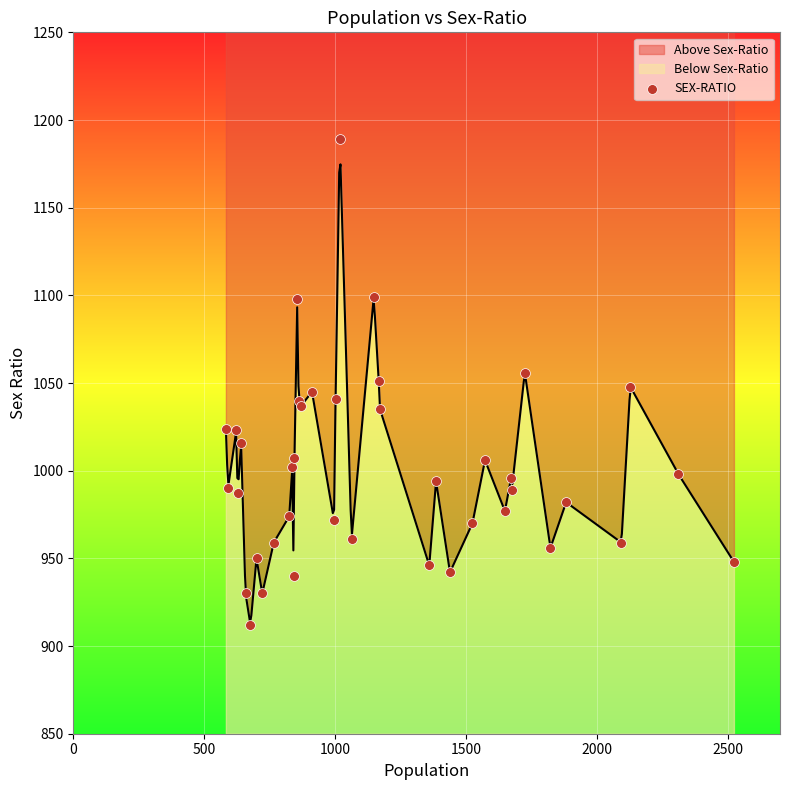

What is the maximum value for Below Sex-Ratio?

324.7